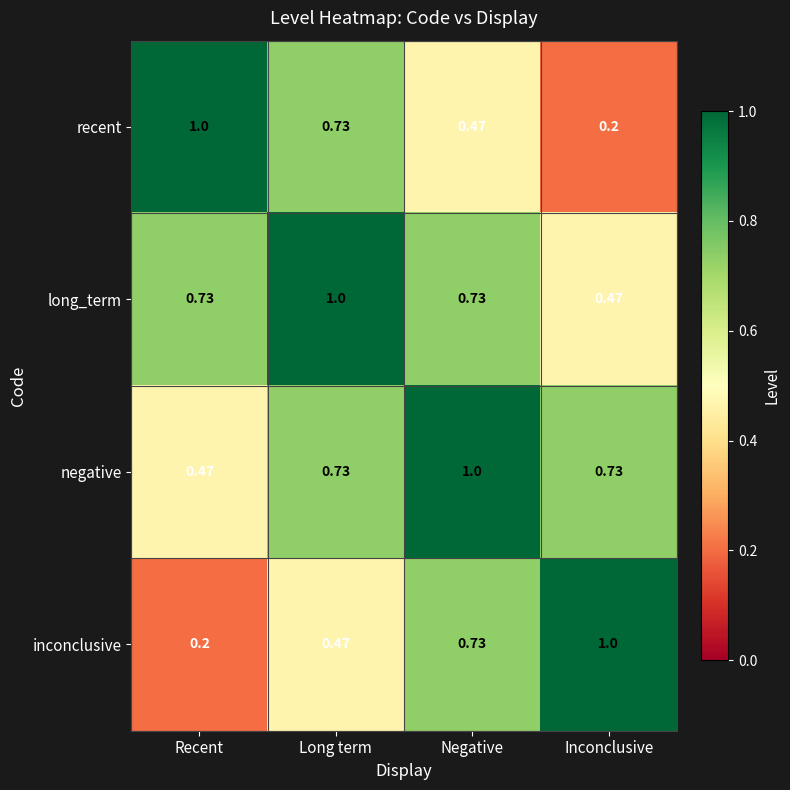

At which label is negative closest to 0?

Recent